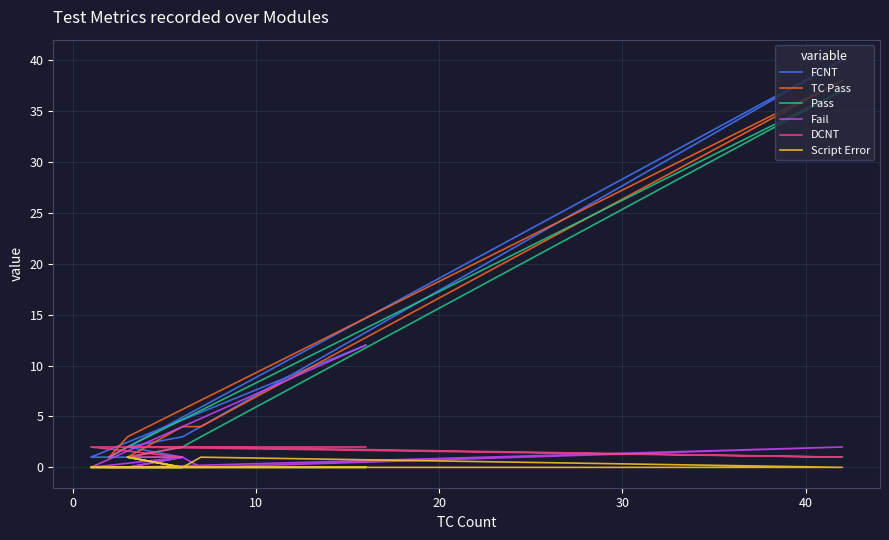

Which series has the largest total across all categories?

FCNT